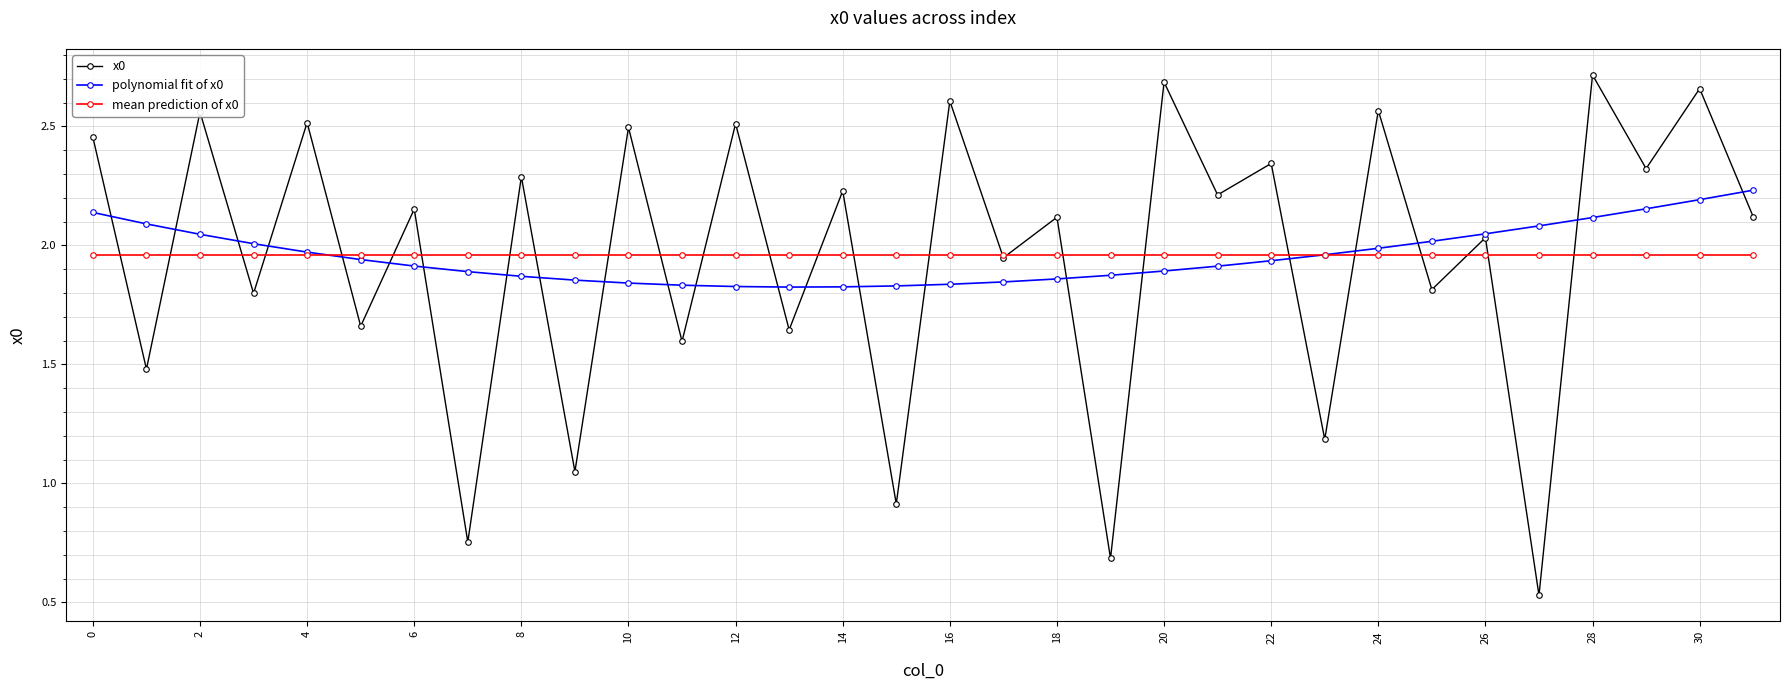

Which series has the widest spread of values?

x0